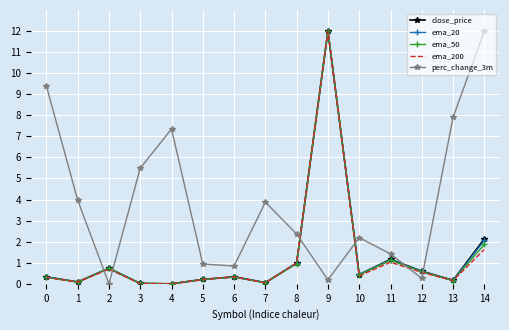

Which series changed the most between 10 and 13?

perc_change_3m